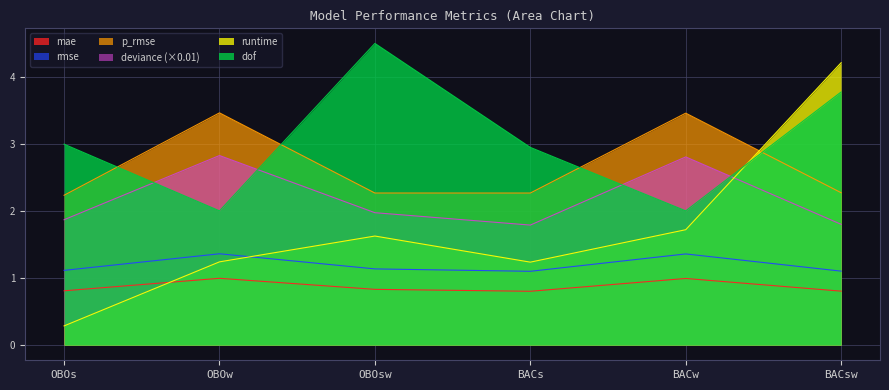

What is the spread (max minus min) of values at BACs?

2.1